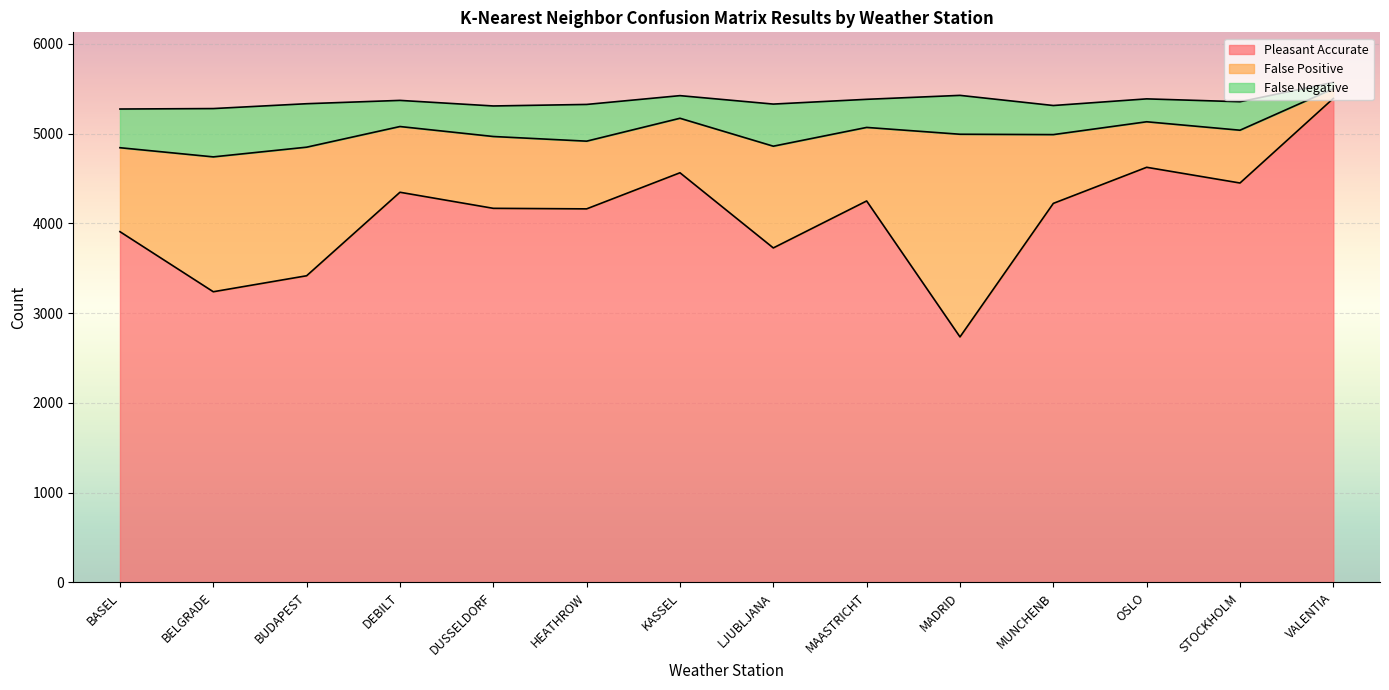

Where is False Positive nearest to the value 1182?

LJUBLJANA